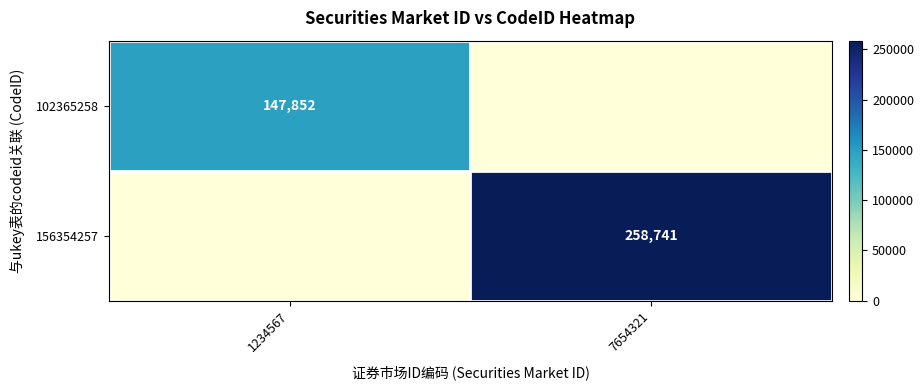

Is it true that 102365258 equals 65618 at 7654321?

False